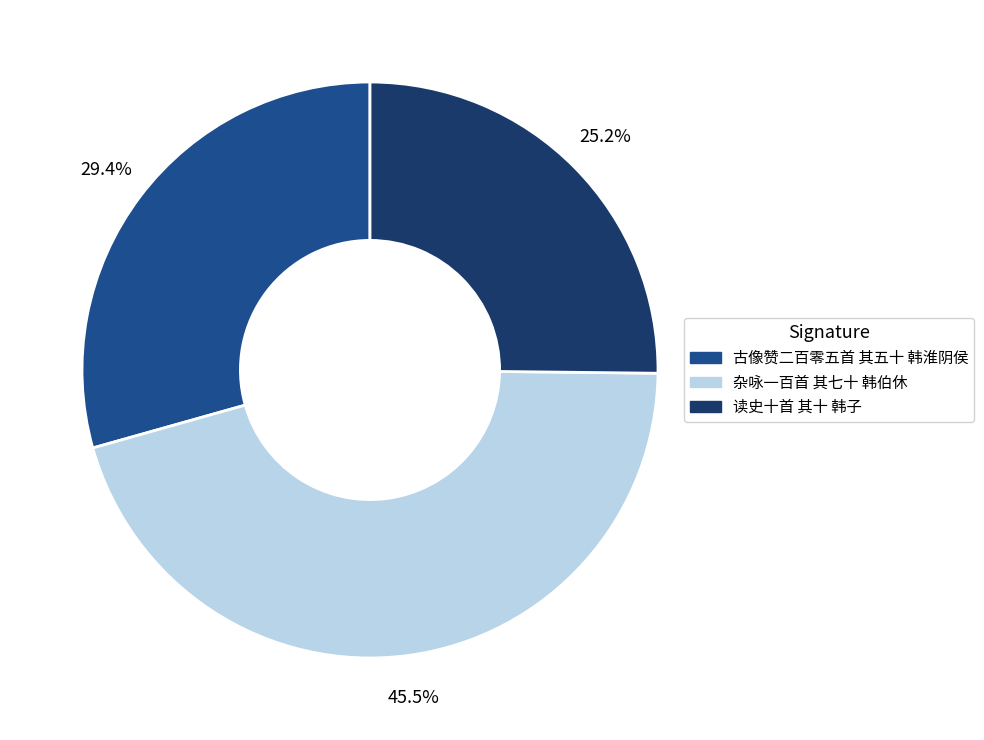

To the nearest percent, what is the difference between the largest and smallest slice percentages?

20%